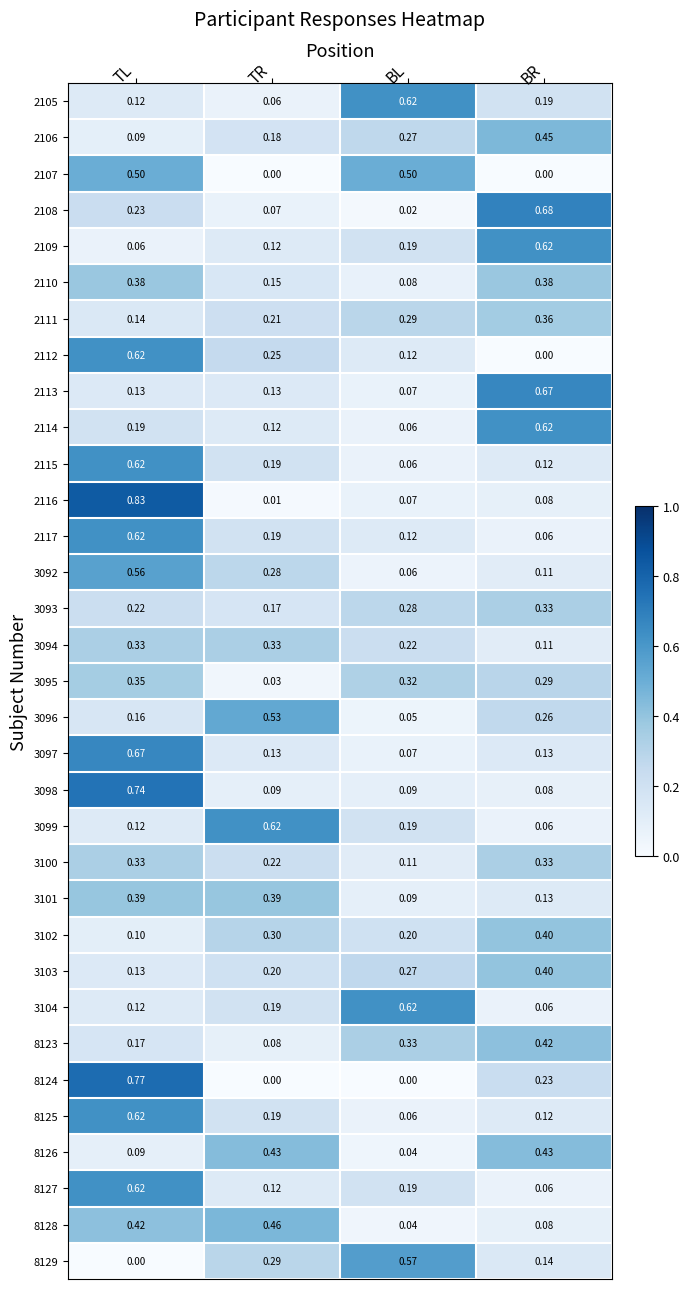

At which category does the chart reach its peak across all series?

TL